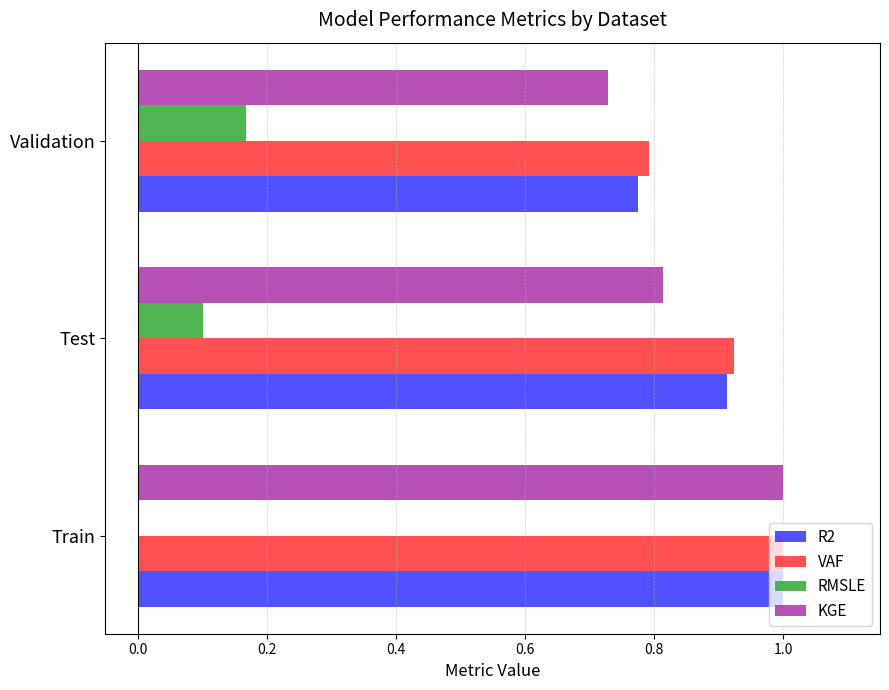

Is it true that R2 equals 0.8 at Validation?

True